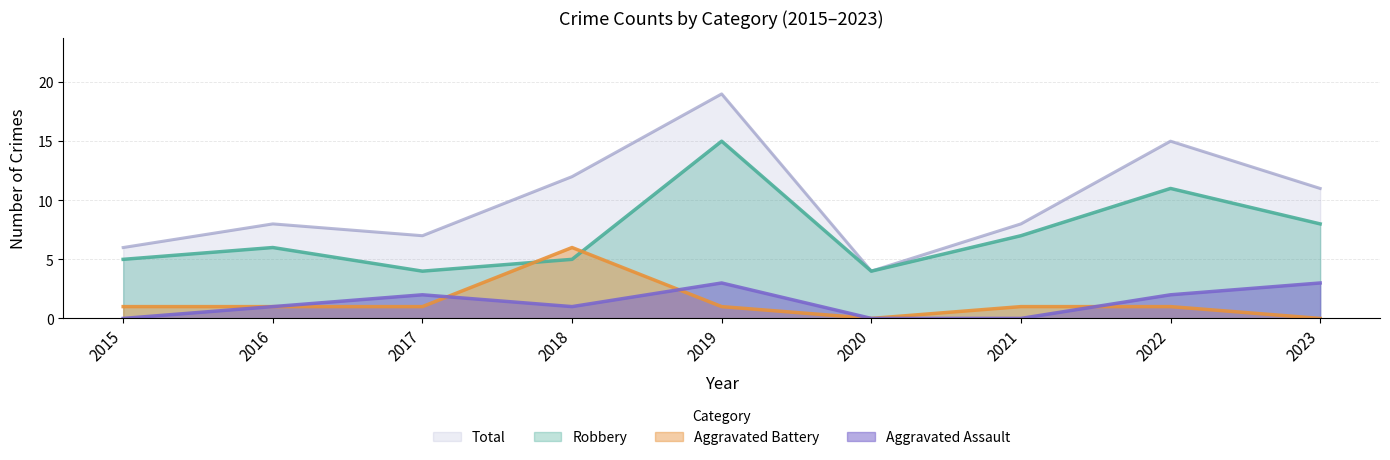

What is the difference between the maximum and minimum values in the Robbery series?

11